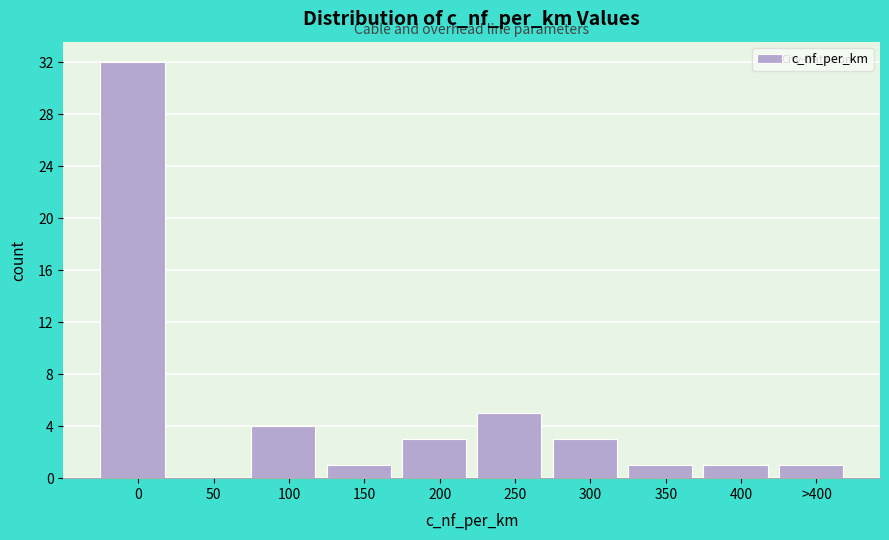

Reading left to right, transcribe all the data shown in this chart.

0=32	50=0	100=4	150=1	200=3	250=5	300=3	350=1	400=1	>400=1